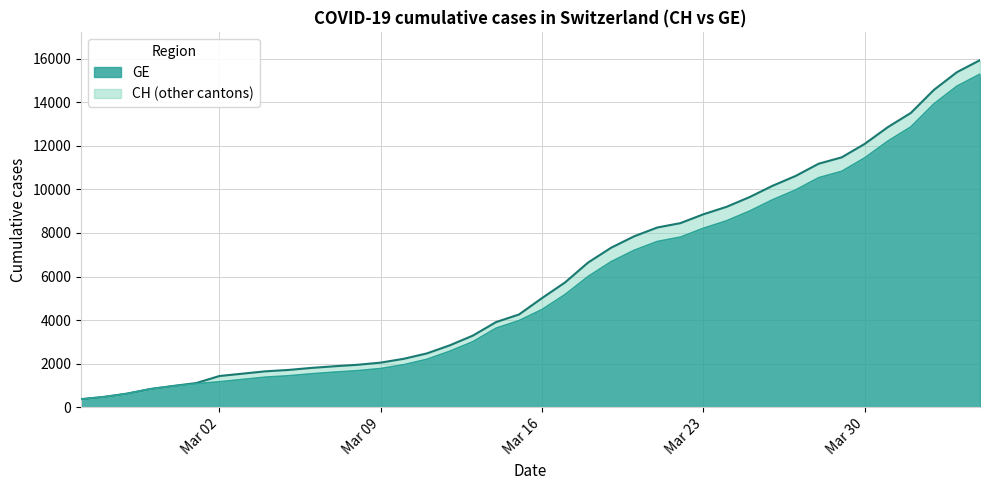

What is the difference between the maximum and minimum values in the GE series?

14909